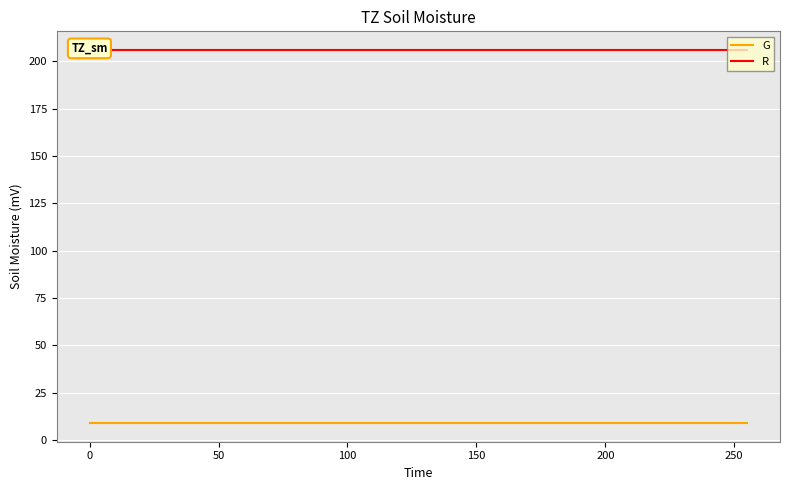

Does the chart display data point markers on the line(s)?

No